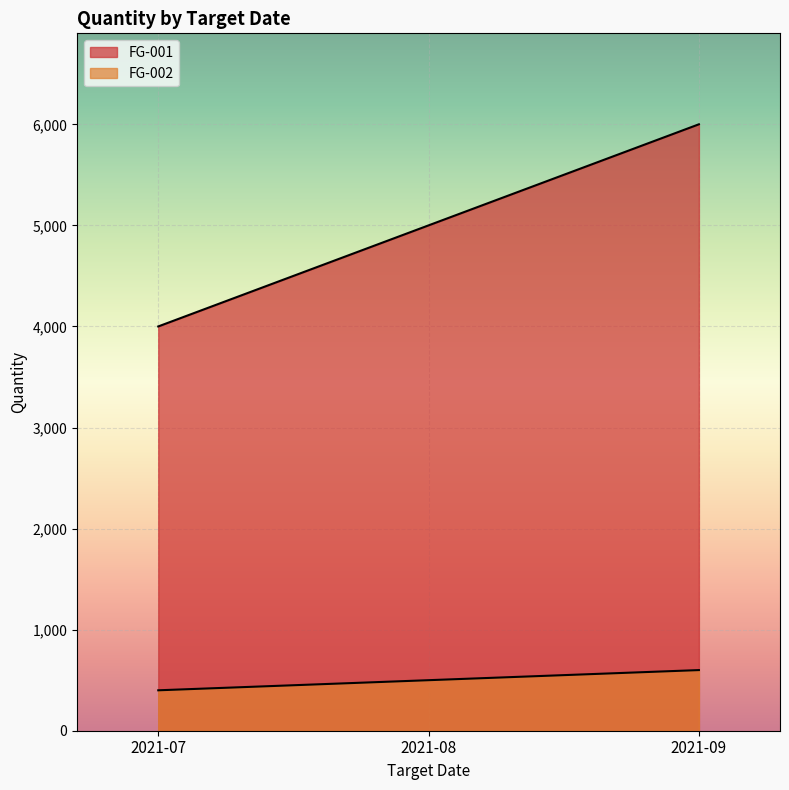

At which label does FG-001 first exceed 5000?

2021-09